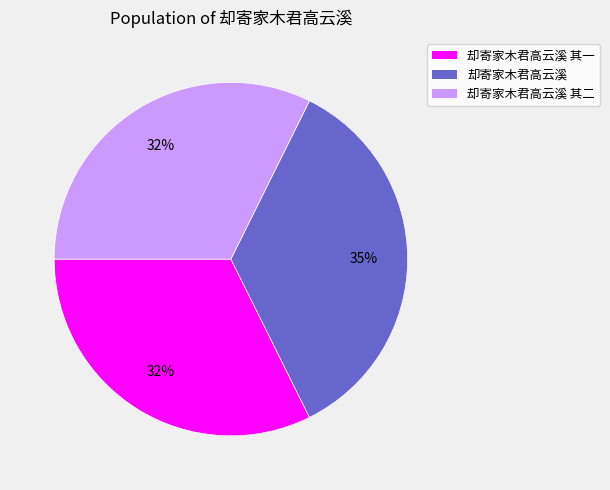

How many segments does this pie chart have?

3